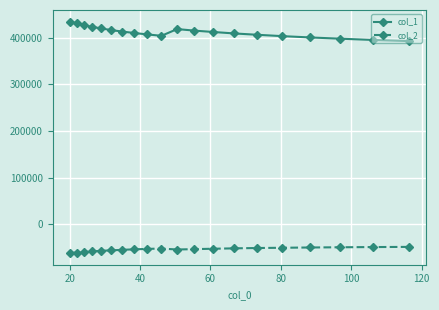

Which series has the largest total across all categories?

col_1